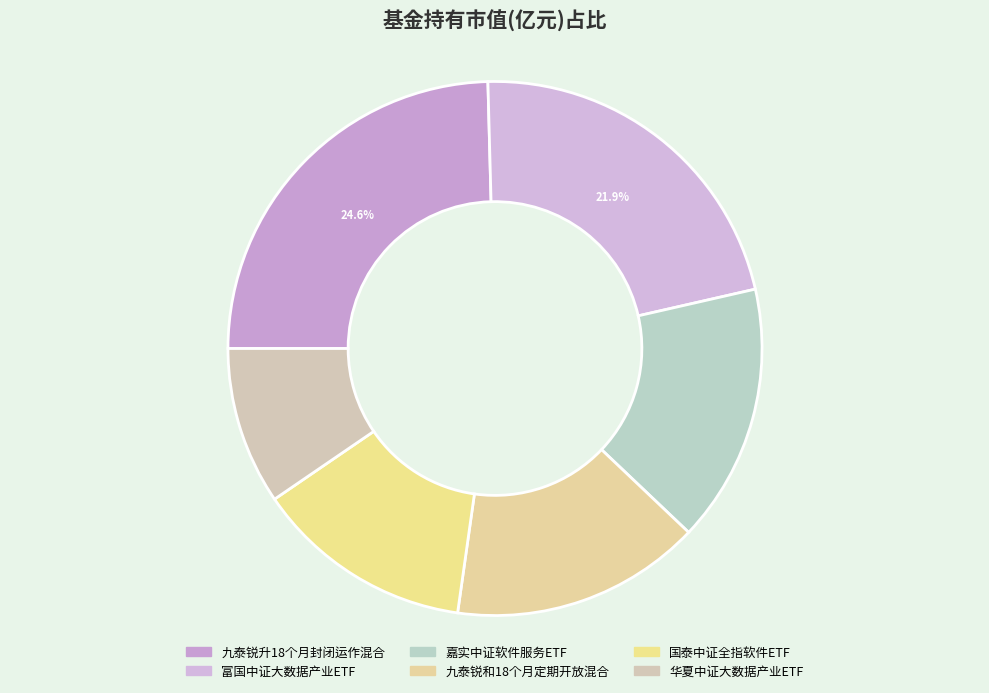

To the nearest percent, what percentage of the pie is 富国中证大数据产业ETF?

22%